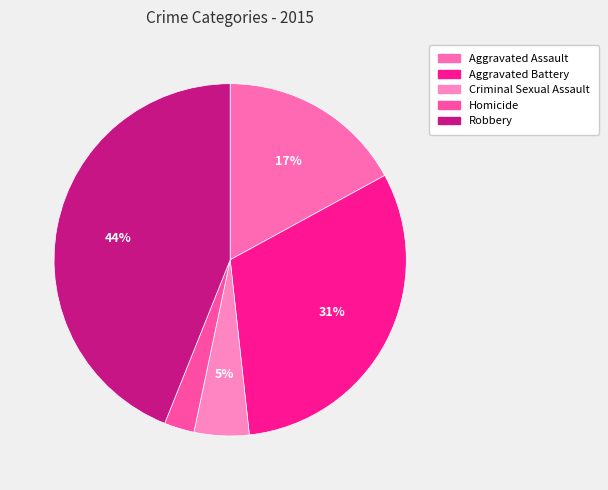

Is it true that Robbery is 44% of the pie?

True